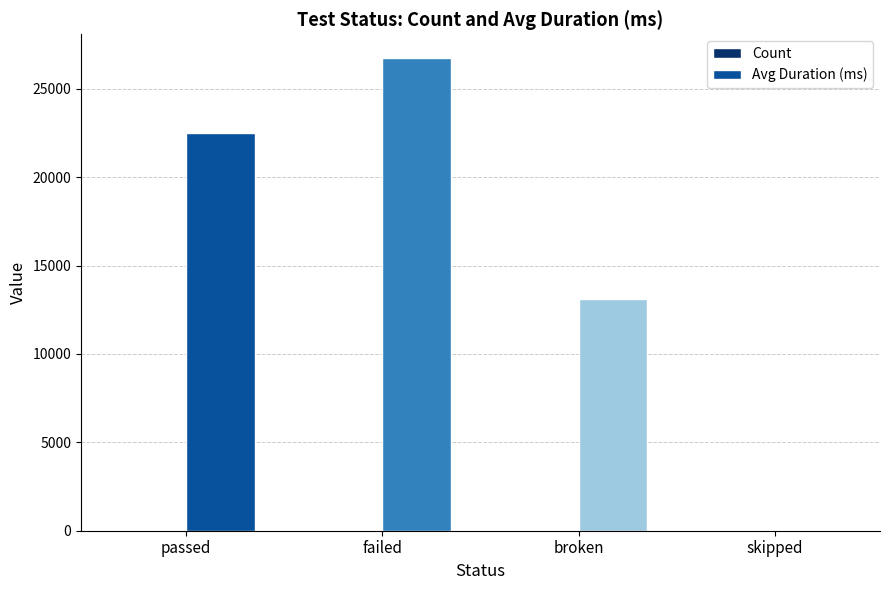

True or false: Avg Duration (ms) has a value of 22496 at passed.

True